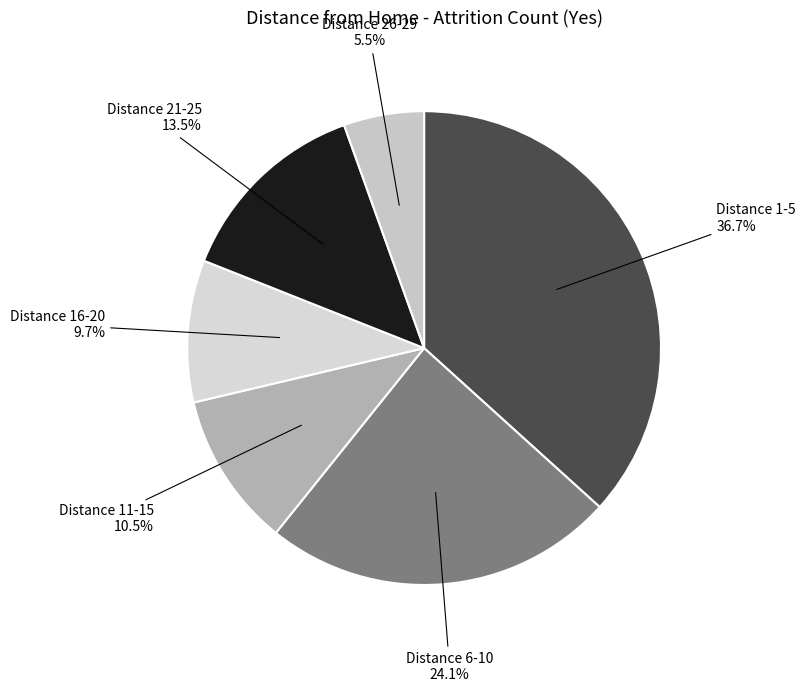

Does any single category account for the majority?

No